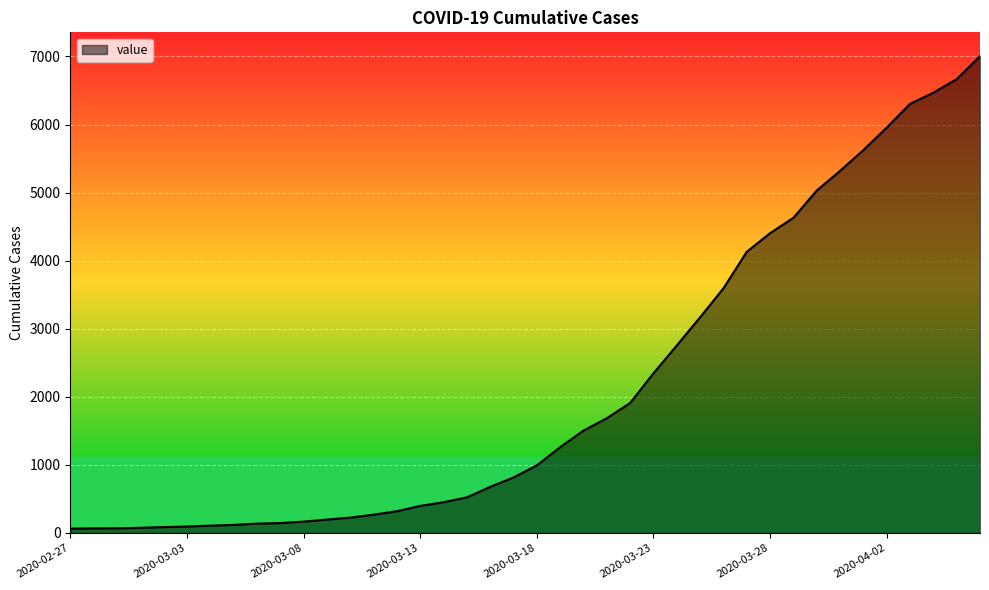

What is the greatest value displayed?

7004